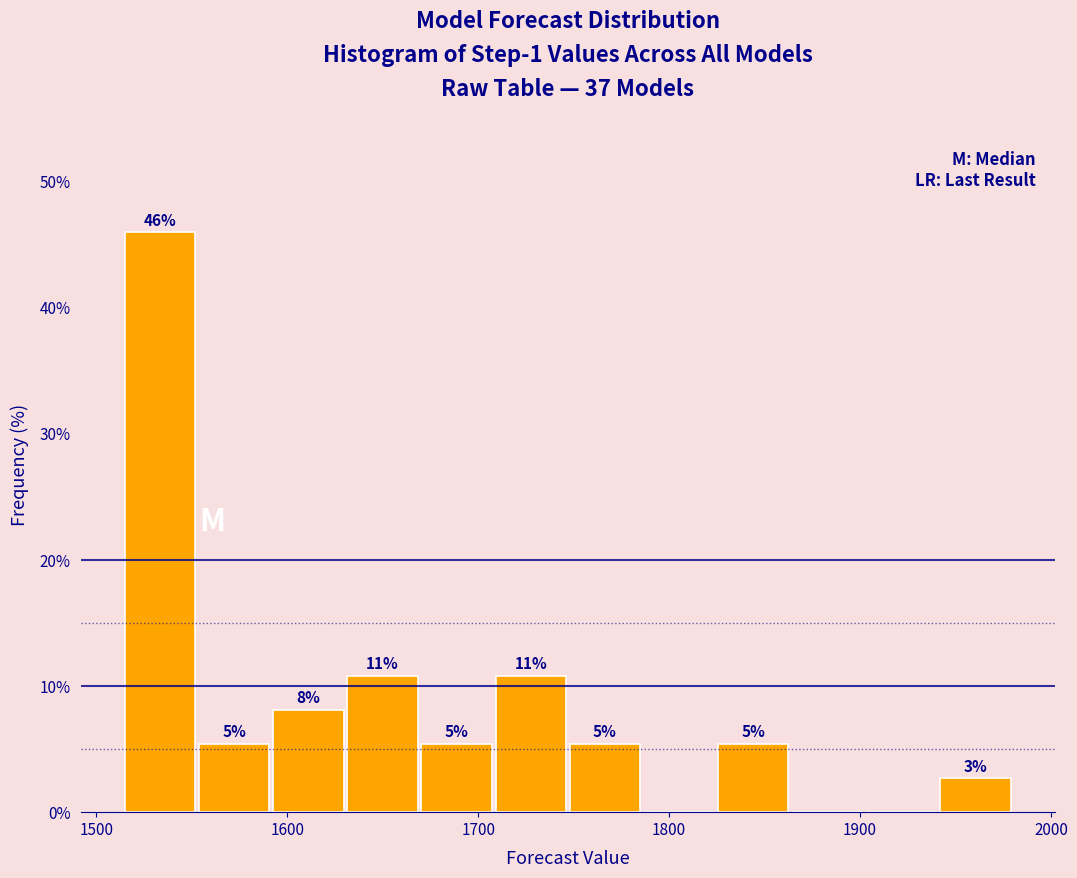

Read against the x-axis, roughly where is the centre of the tallest bar?

1530